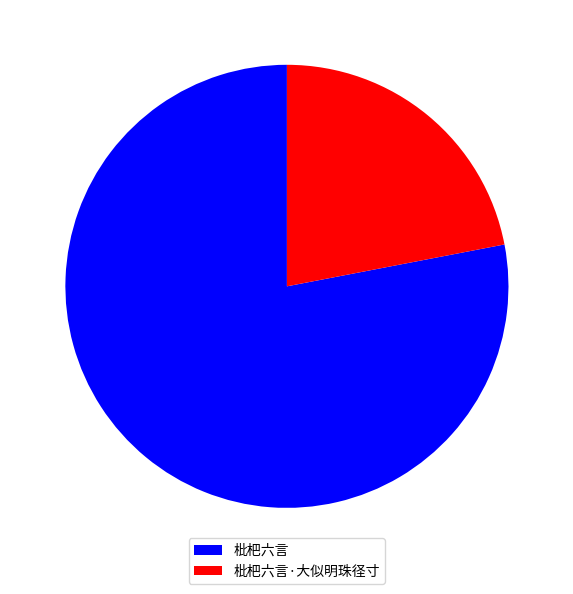

Combined, do 枇杷六言 and 枇杷六言·大似明珠径寸 account for over 50%?

Yes